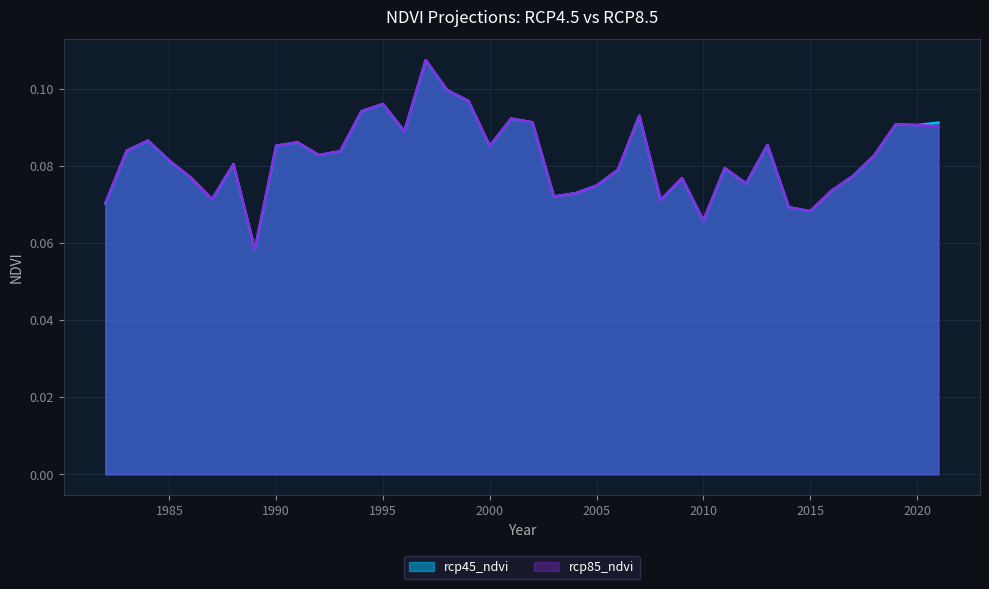

What is the total value across all series at 2009?

0.2